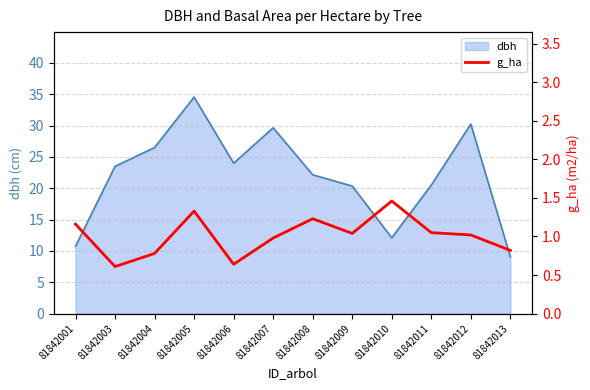

Rank the categories by value from lowest to highest.

81842003, 81842006, 81842004, 81842013, 81842007, 81842012, 81842009, 81842011, 81842001, 81842008, 81842005, 81842010